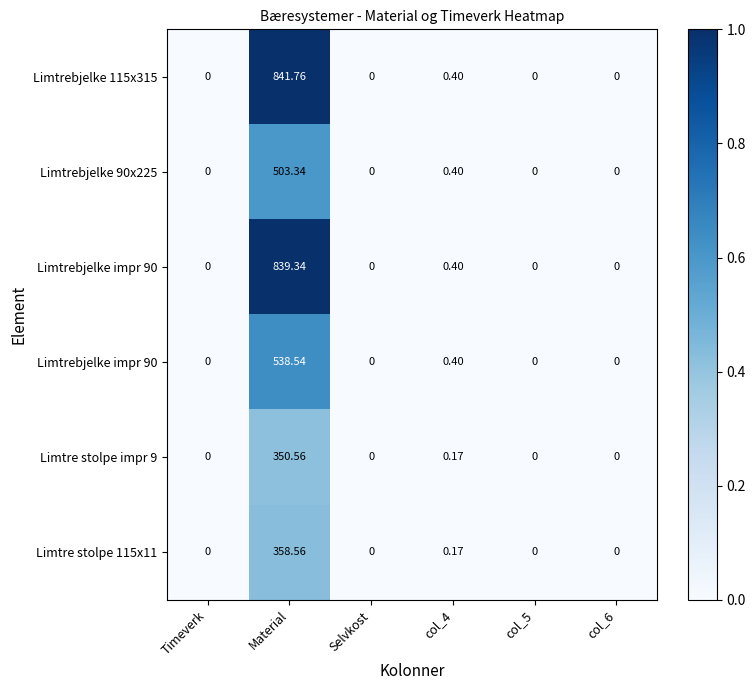

How many distinct data groups are displayed?

6